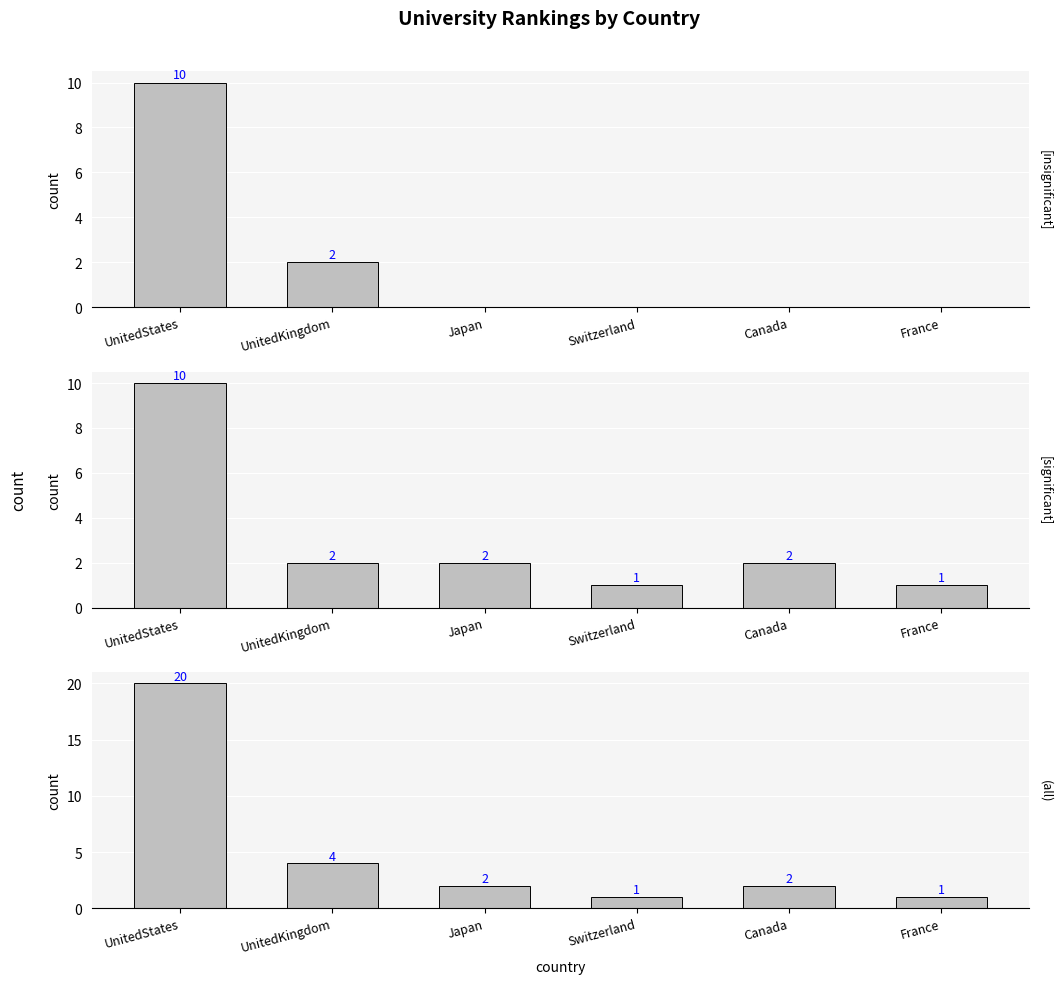

List the series in order of their overall mean, lowest first.

[insignificant], [significant], (all)